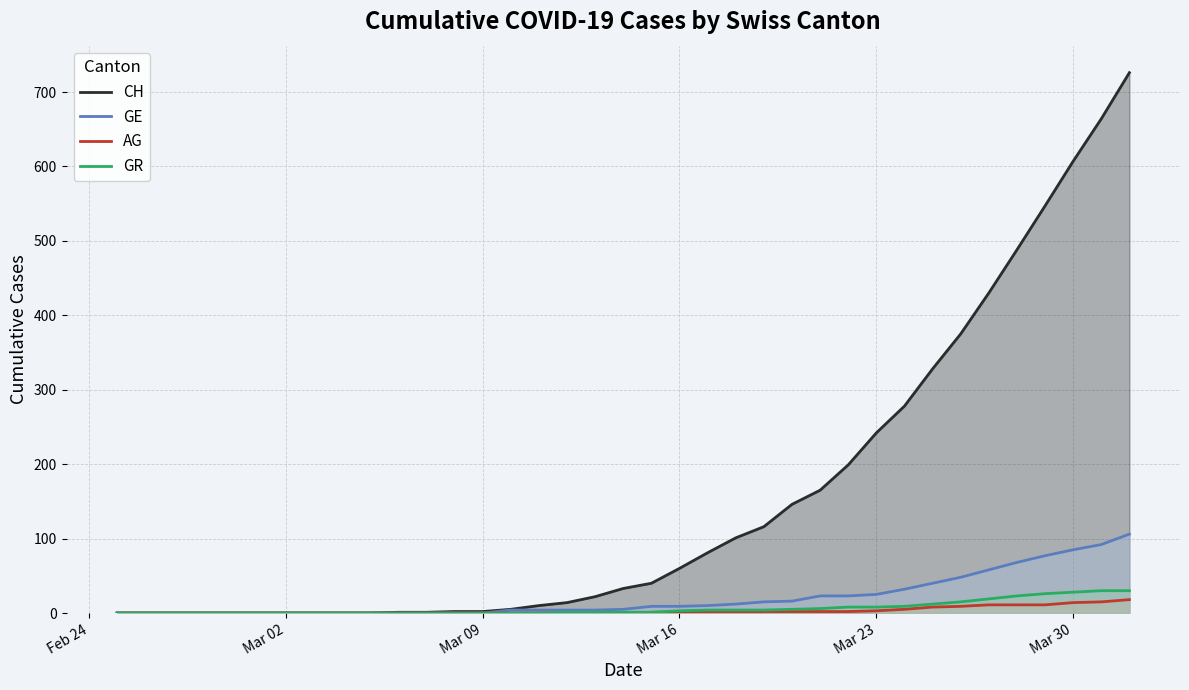

True or false: GR has more than 2 points higher than both neighbors.

False